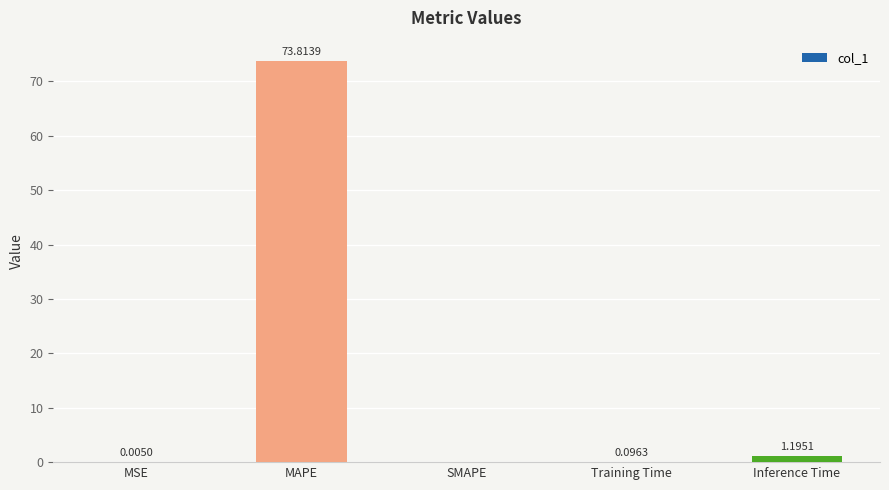

At which category does the chart reach its peak across all series?

MAPE